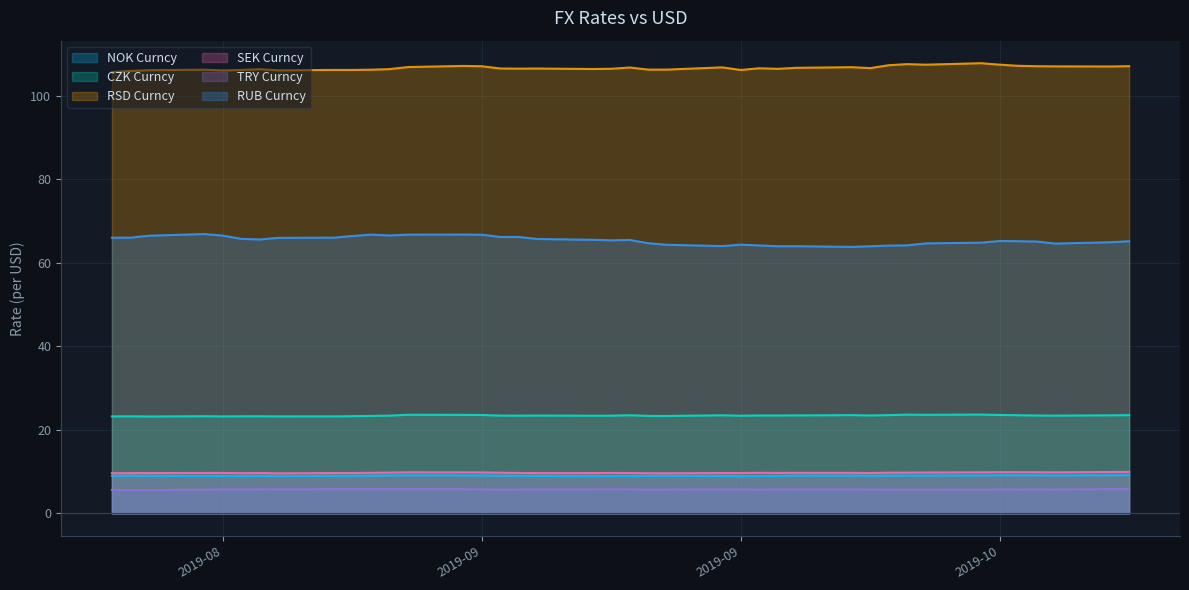

True or false: CZK Curncy and RSD Curncy intersect in this chart.

False